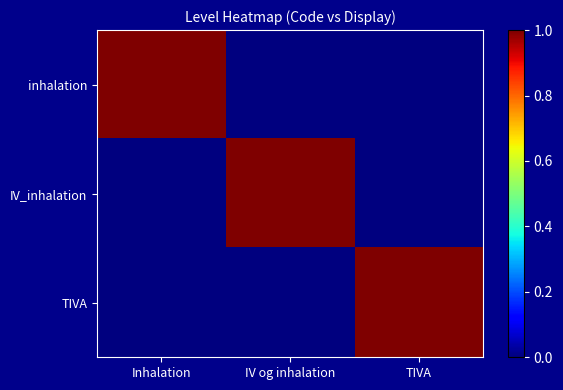

Reading right to left, list all the values displayed in this chart.

inhalation: TIVA=0	IV og inhalation=0	Inhalation=1
IV_inhalation: TIVA=0	IV og inhalation=1	Inhalation=0
TIVA: TIVA=1	IV og inhalation=0	Inhalation=0